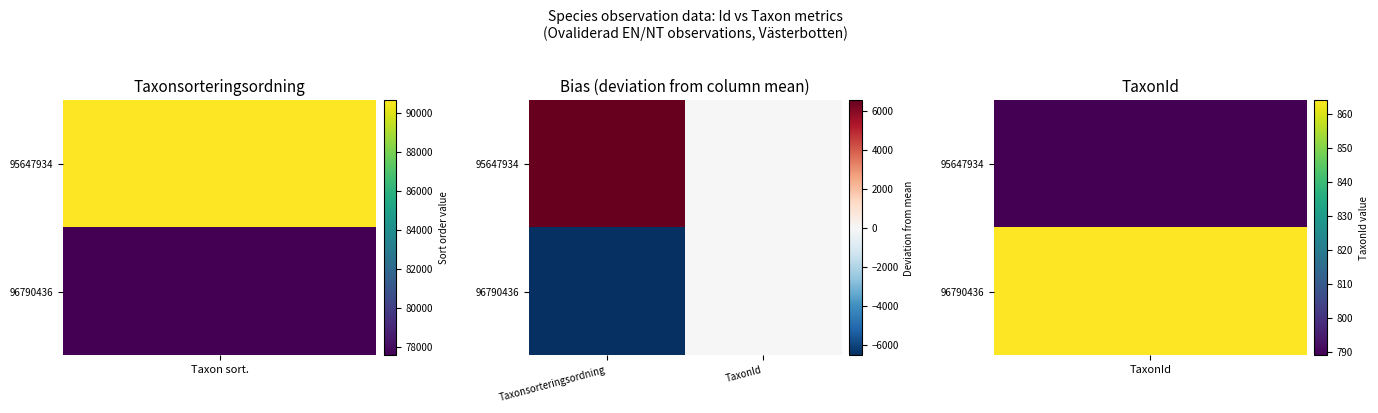

Reading left to right, what are all the values shown in this chart?

95647934: Taxonsorteringsordning=6537.5	TaxonId=-37.5
96790436: Taxonsorteringsordning=-6537.5	TaxonId=37.5